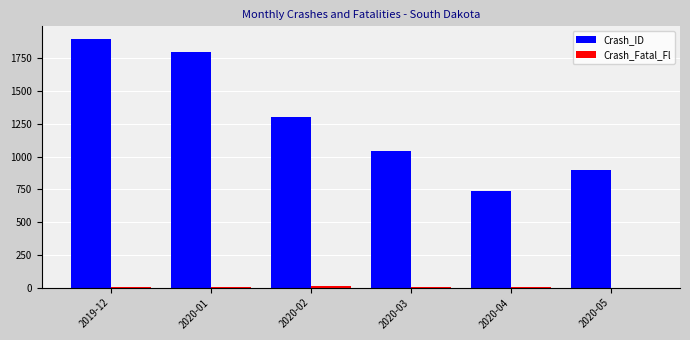

At which label is Crash_ID closest to 1318?

2020-02